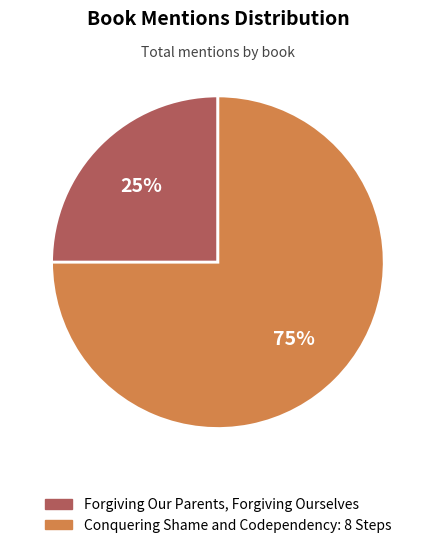

The Forgiving Our Parents, Forgiving Ourselves slice represents 14% of the pie. True or false?

False